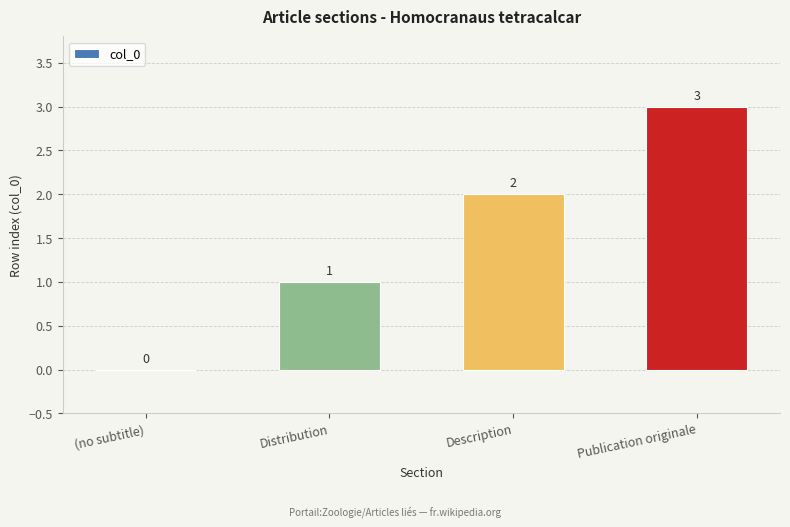

The value at Distribution is 2. True or false?

False